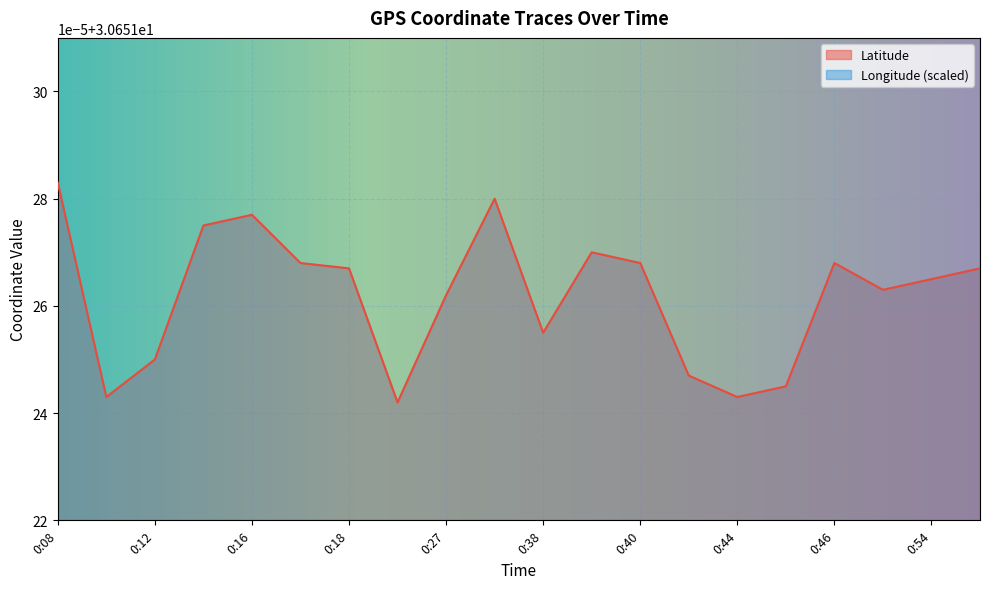

True or false: Longitude and Latitude cross at least once.

False